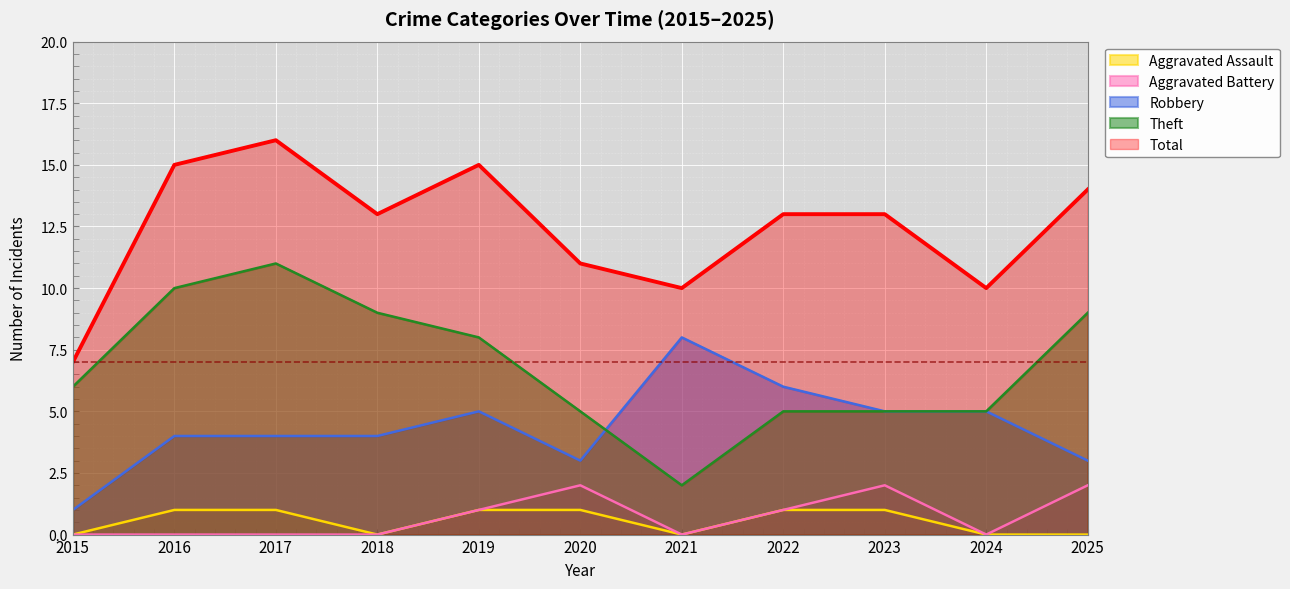

Is it true that Aggravated Assault equals 0 at 2021?

True